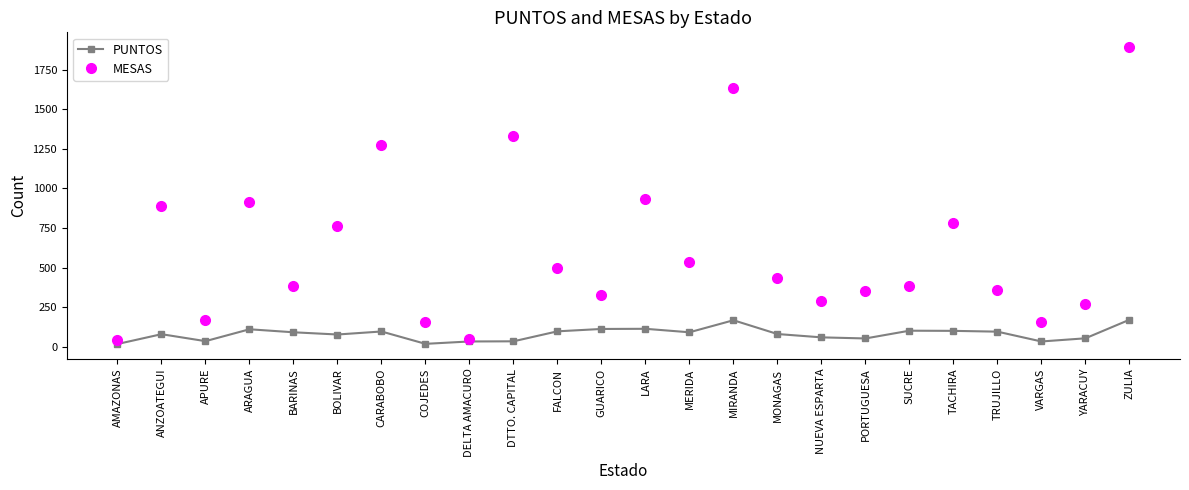

At how many categories does at least one series exceed 1518?

2